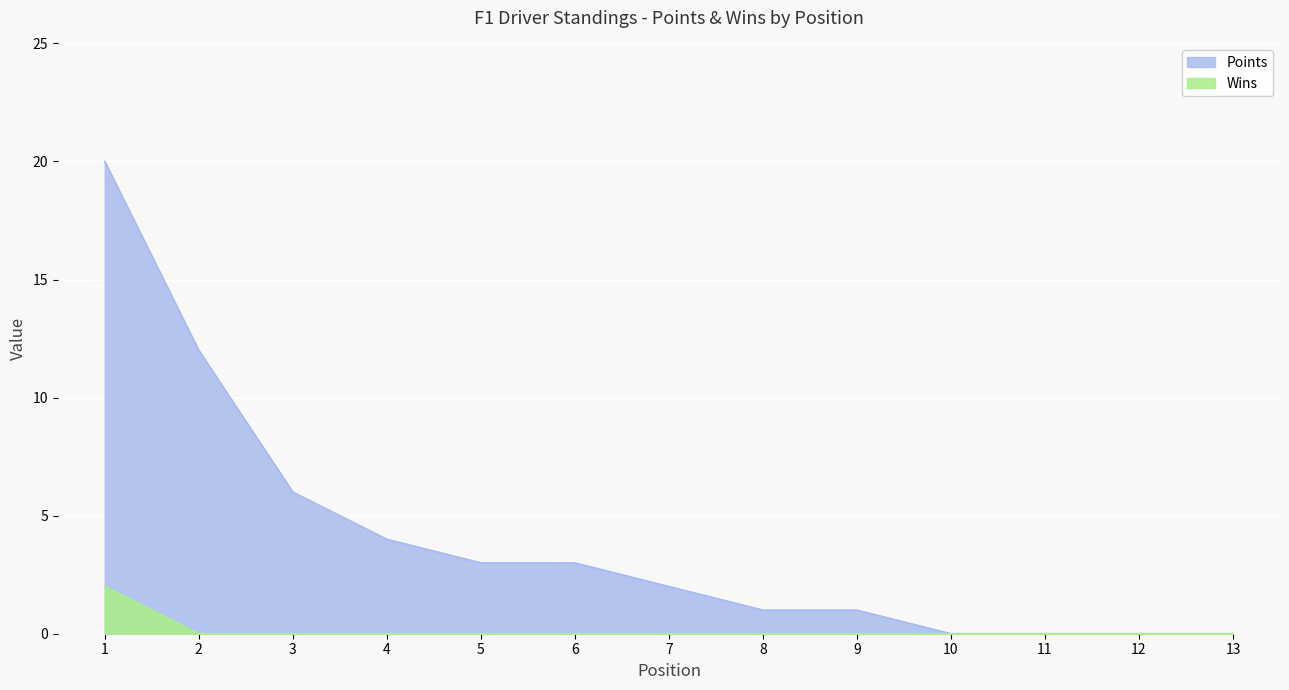

At which category is the sum across all series the highest?

1